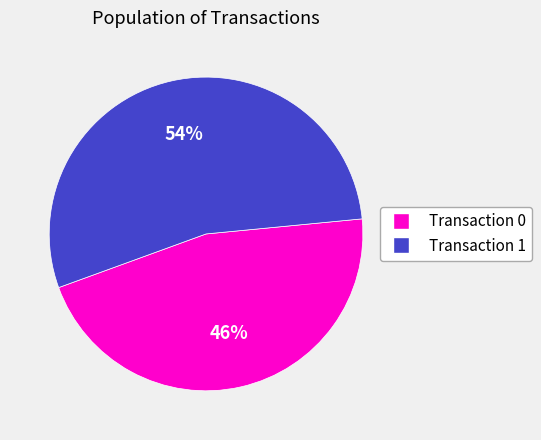

To the nearest percent, what is the difference between the largest and smallest slice percentages?

8%